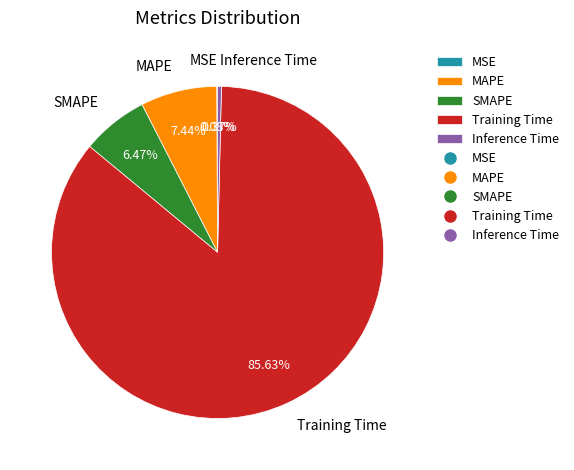

Is Inference Time the majority of the pie?

No